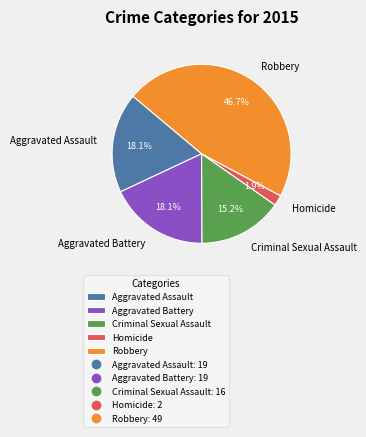

Which has a higher value, Robbery or Homicide?

Robbery